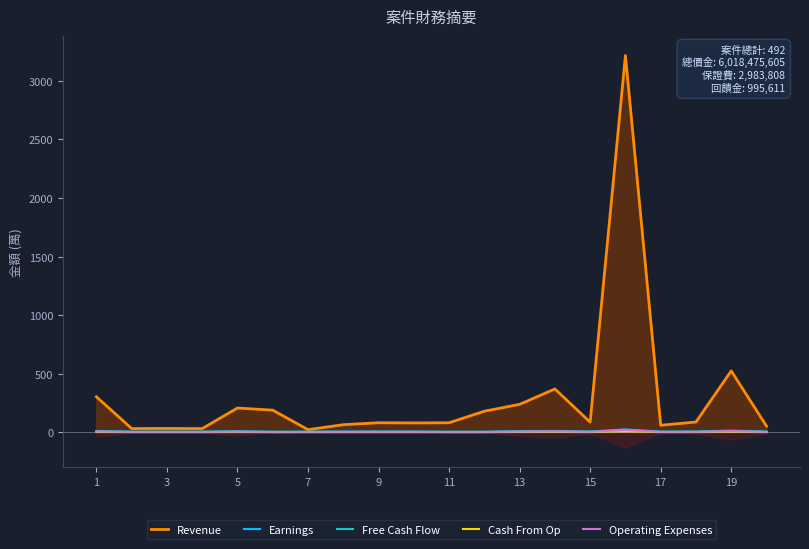

What is the difference between the maximum and minimum values in the Operating Expenses series?

18.0